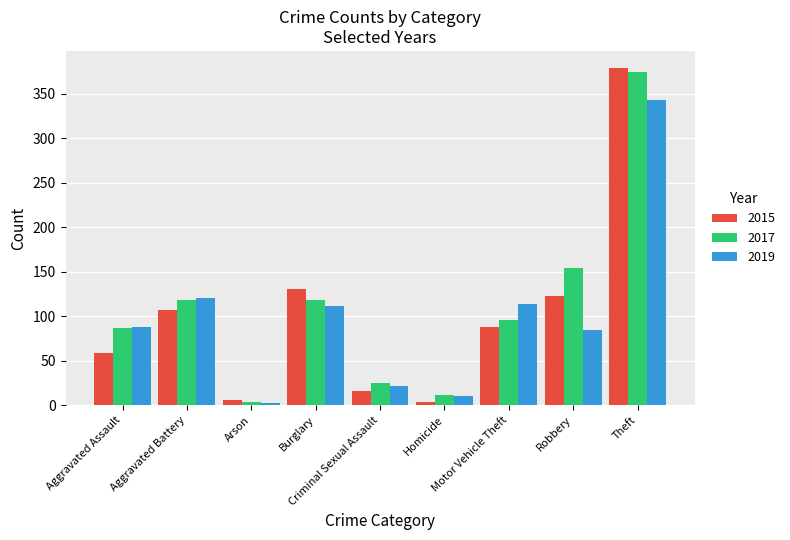

How many series are shown in this chart?

3